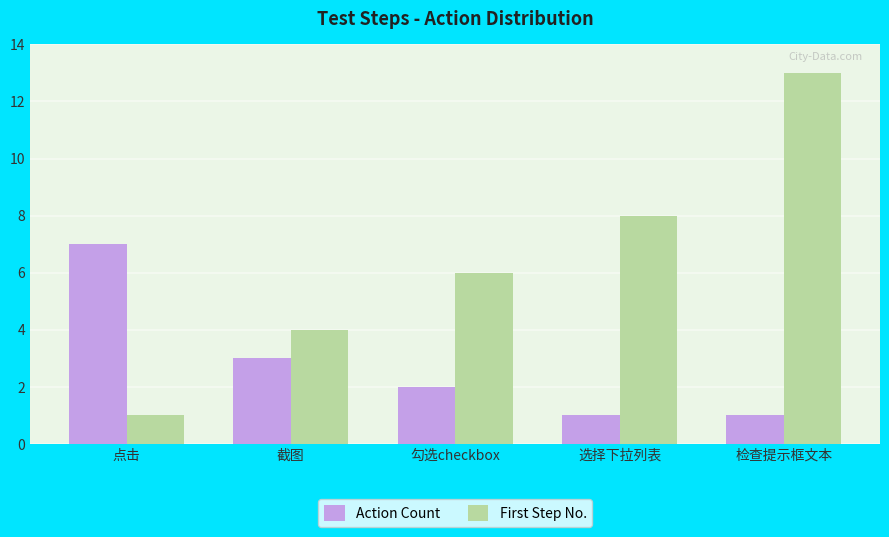

What are all the series names shown in the legend?

Action Count, First Step No.